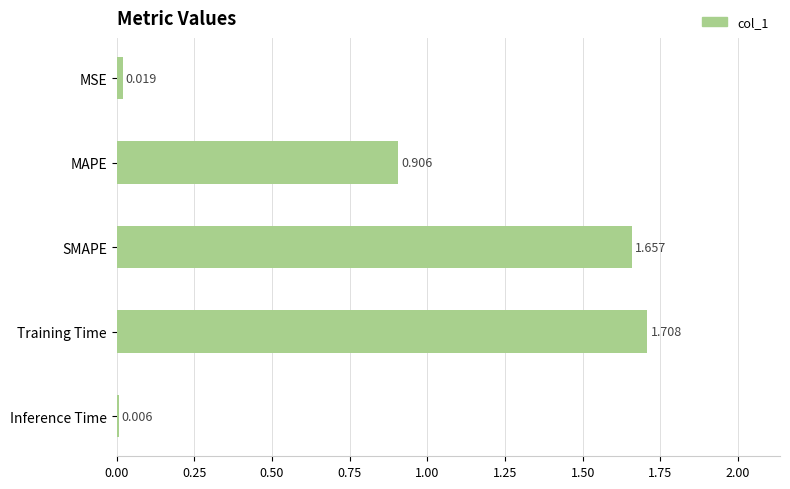

Which has a higher value, SMAPE or MAPE?

SMAPE